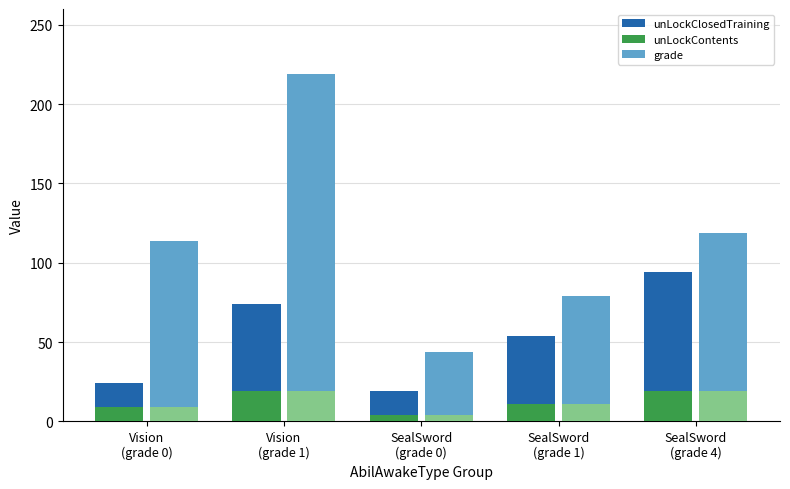

What is the greatest value displayed?

219